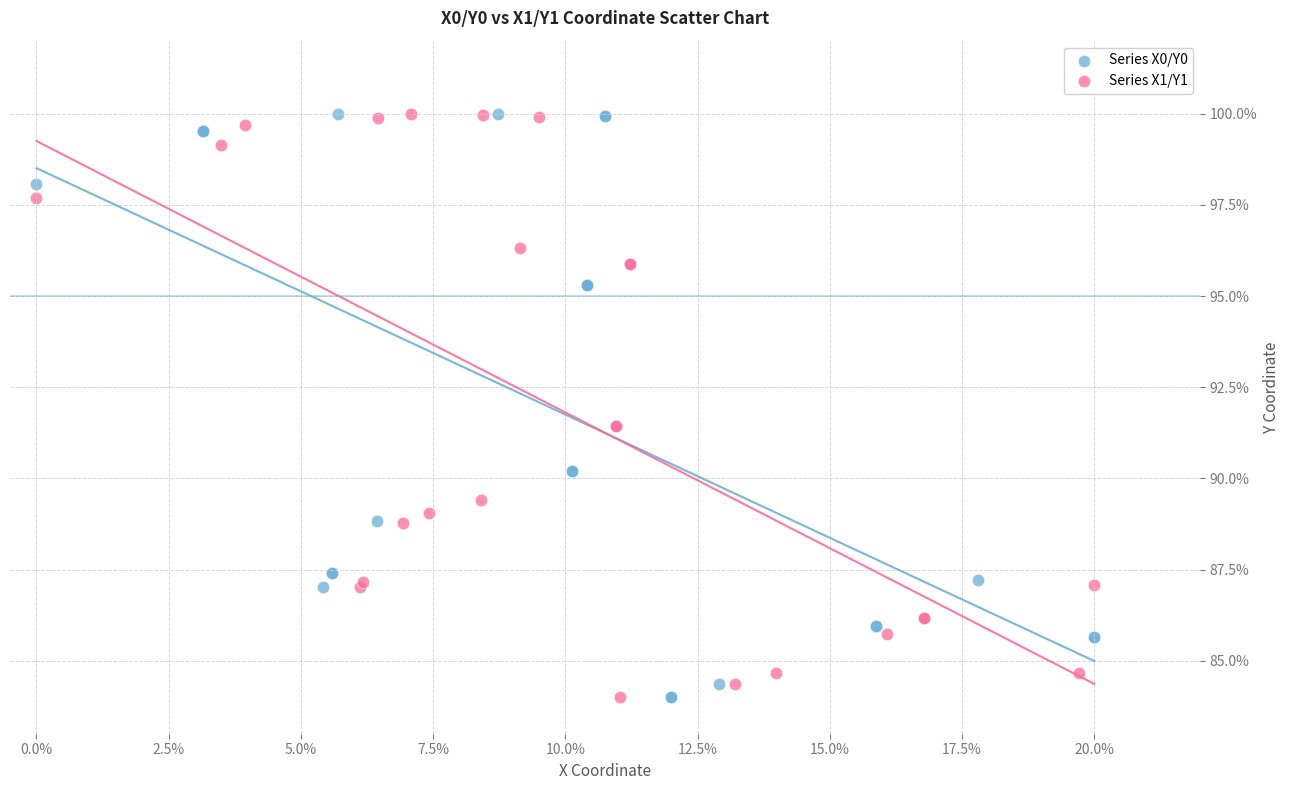

What are all the series names shown in the legend?

Series X0/Y0, Series X1/Y1